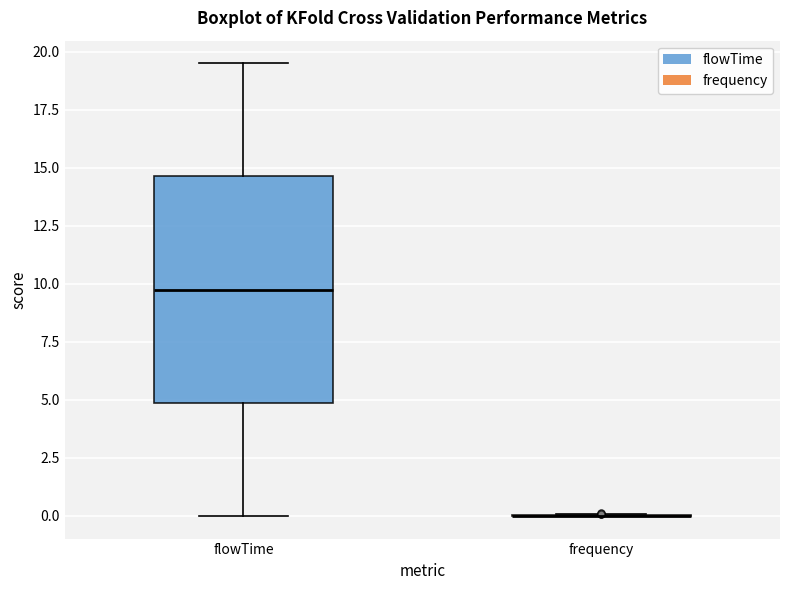

Reading left to right, read every box against the y-axis: the position of its median line, the range the box covers, and the ends of its whiskers. The values are not printed on the chart, so give them approximately, as read against the axis.

flowTime: median 10.0, box 5.0 to 14.5, whiskers 0.0 to 19.5
frequency: box collapsed to a line at 0.0, whiskers 0.0 to 0.0